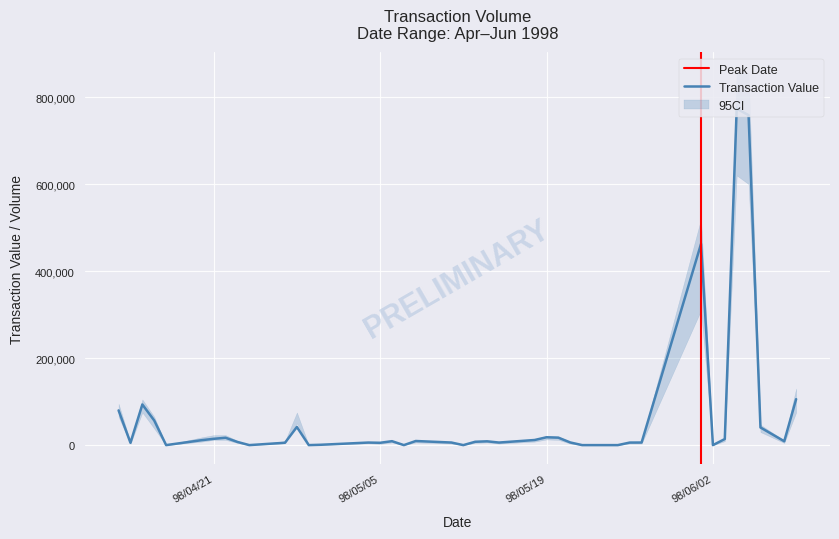

What is the maximum value for Transaction Value?

773280